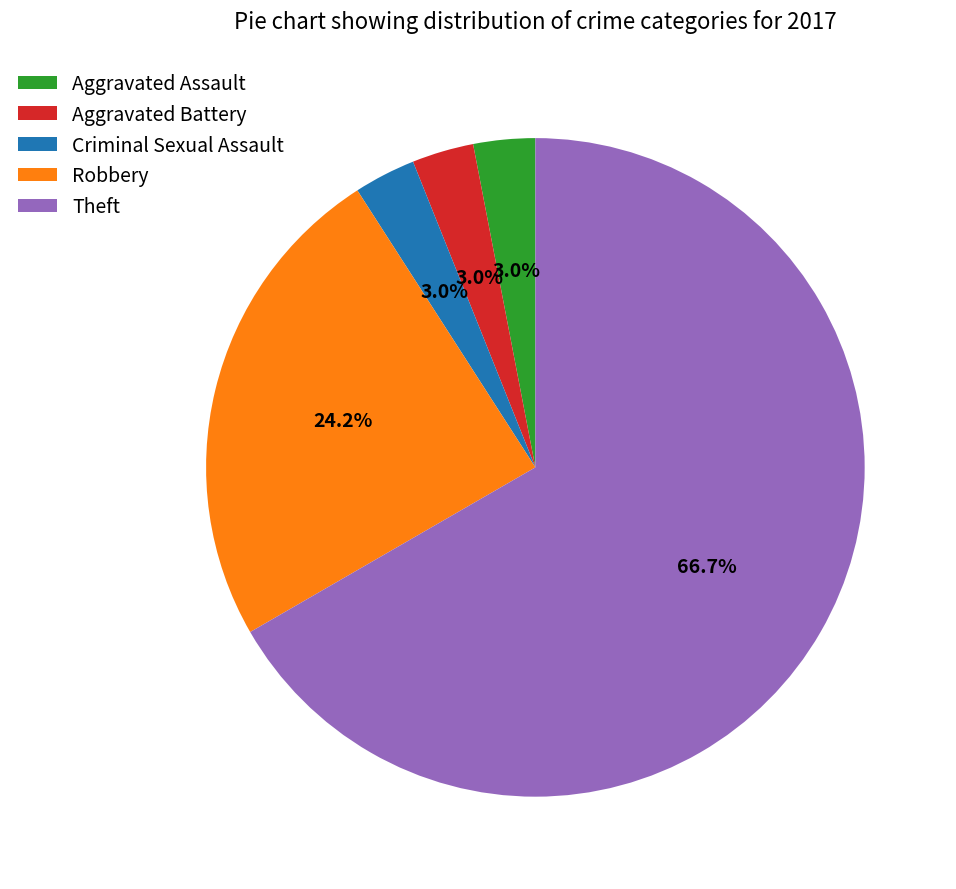

Count the number of slices in the pie.

5